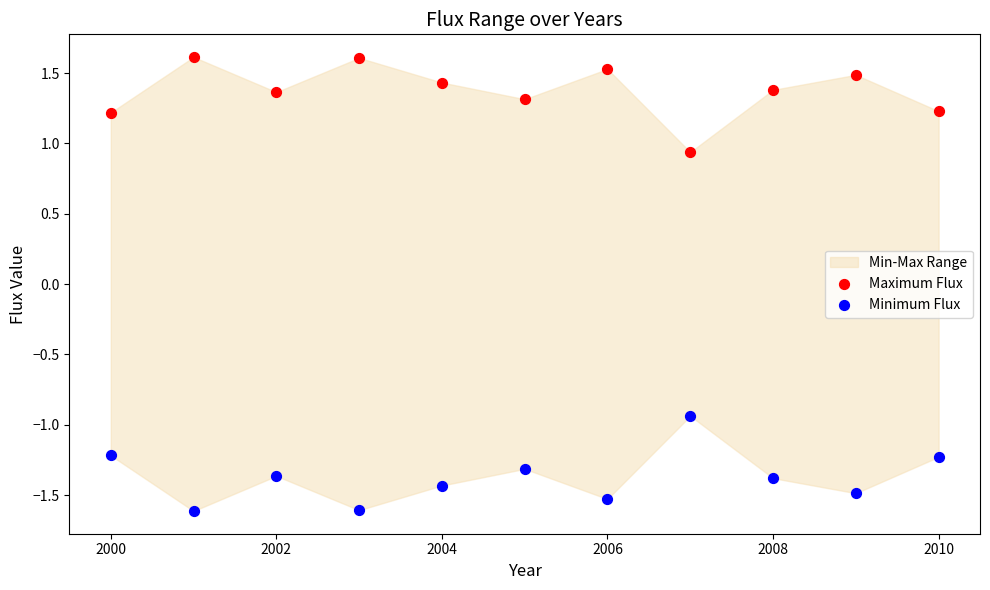

Across all data points, what is the range of Y values (max minus min)?

3.2